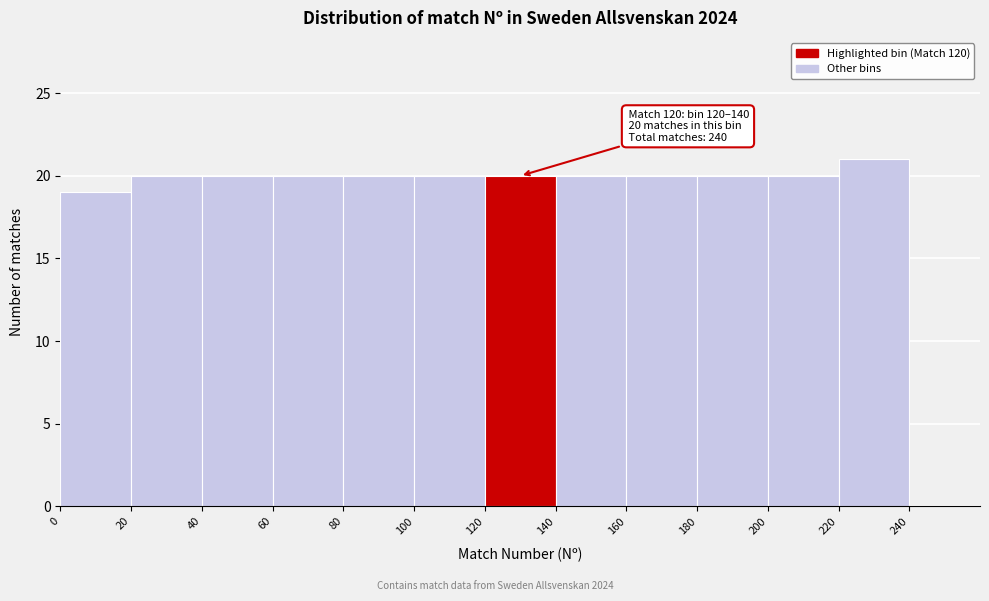

Over which range of the x-axis is the bar tallest?

220 to 240